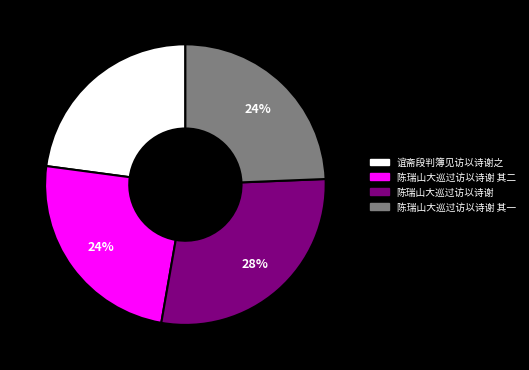

Is there any slice that represents more than half of the pie?

No